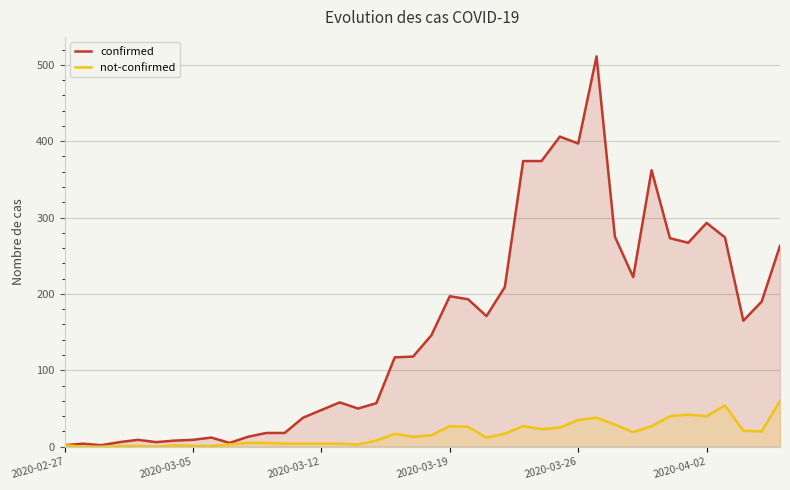

True or false: not-confirmed has a value of 43 at 32.

False